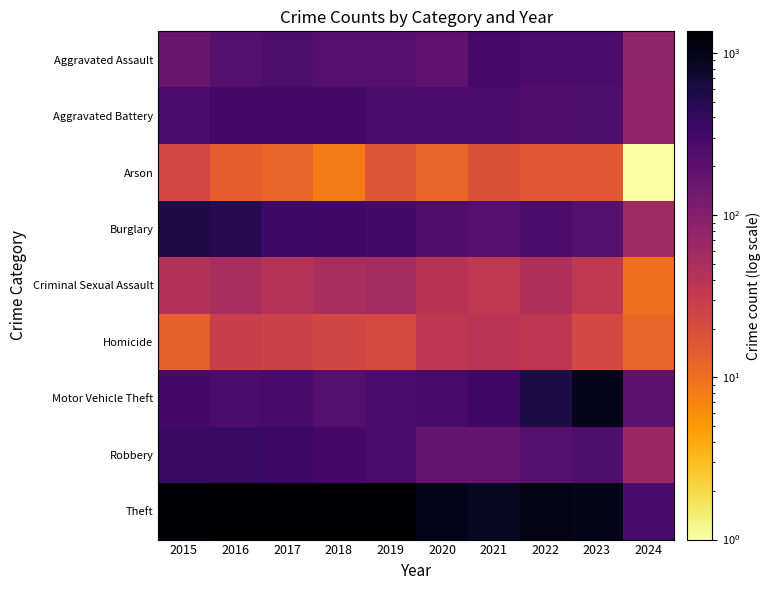

How many categories are shown in the chart?

10